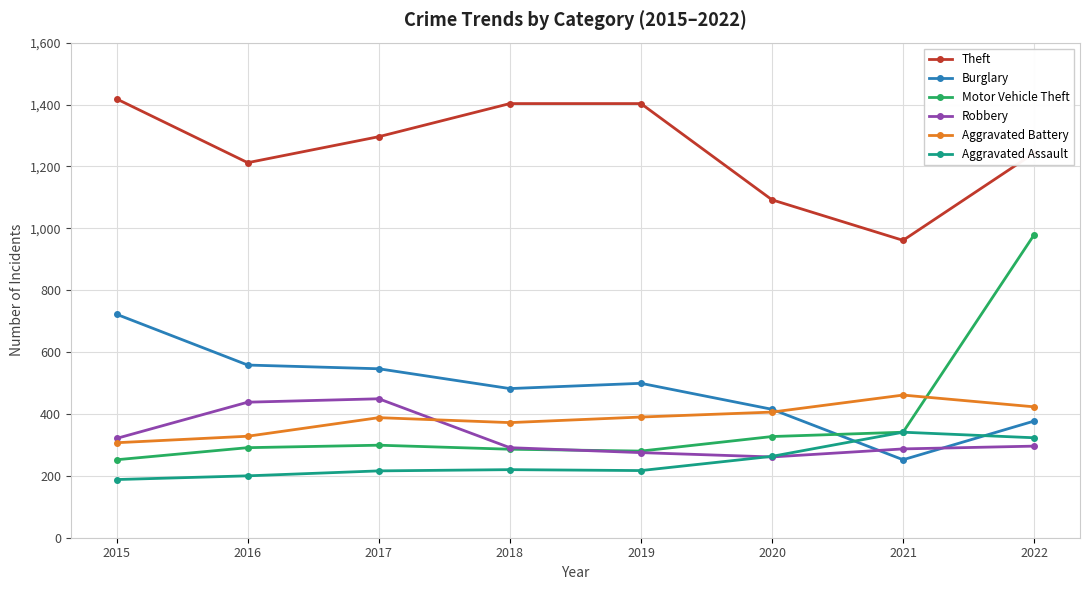

What is the difference between the maximum and minimum values in the Aggravated Assault series?

153